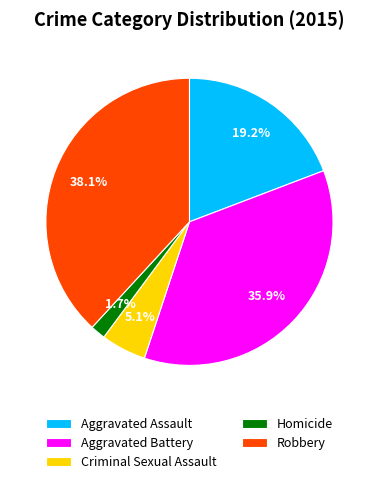

True or false: Aggravated Assault accounts for 11% of the total.

False